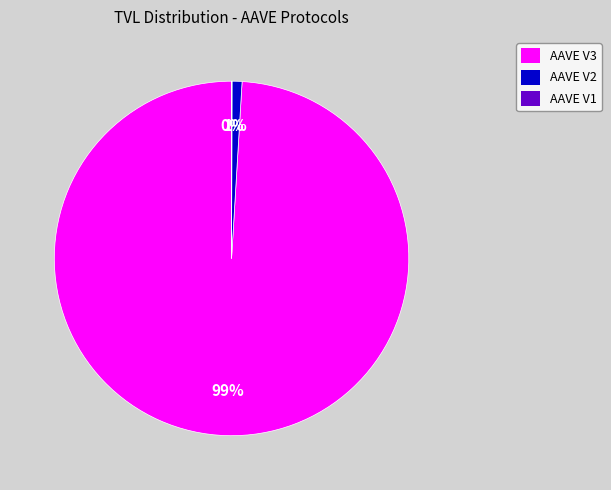

Does any single category account for the majority?

Yes